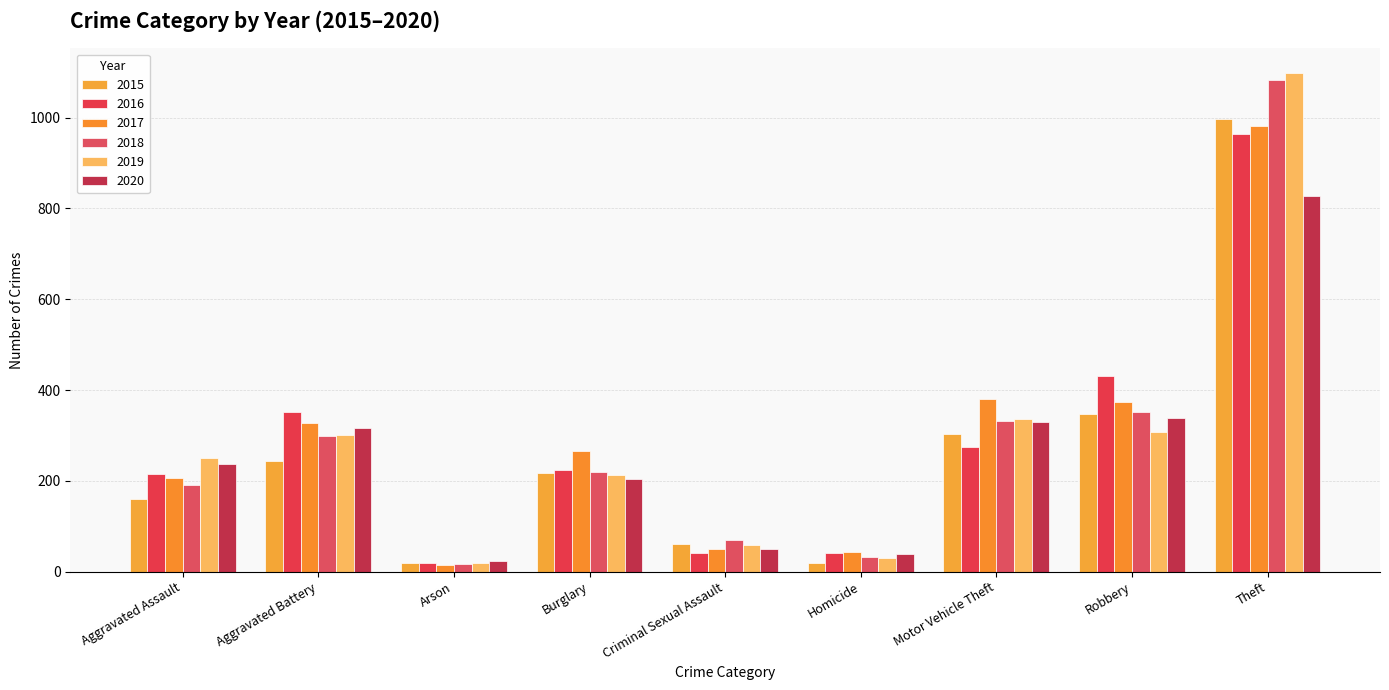

What is the spread (max minus min) of values at Criminal Sexual Assault?

28